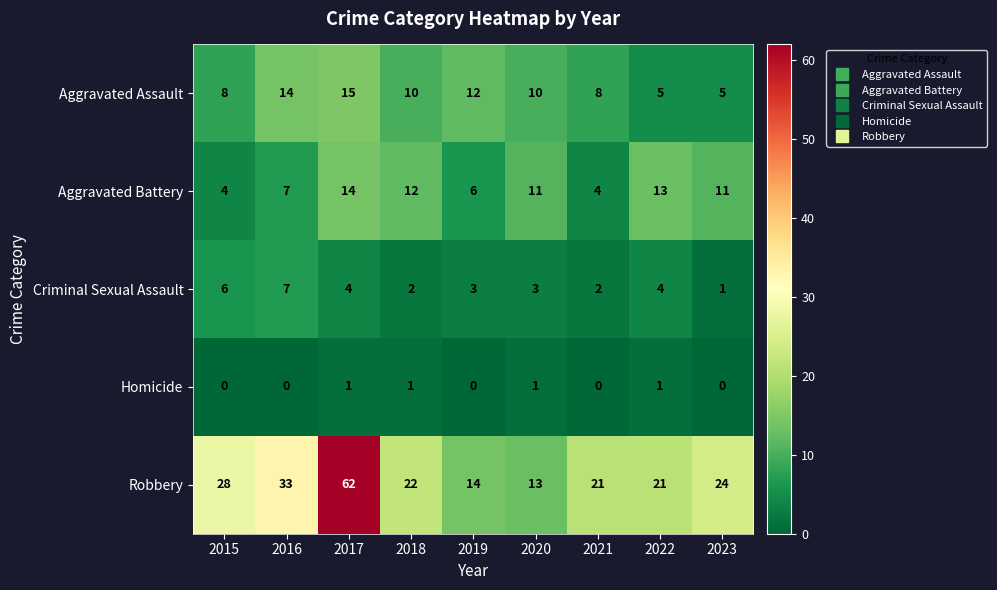

Which series changed the most between 2019 and 2020?

Aggravated Battery